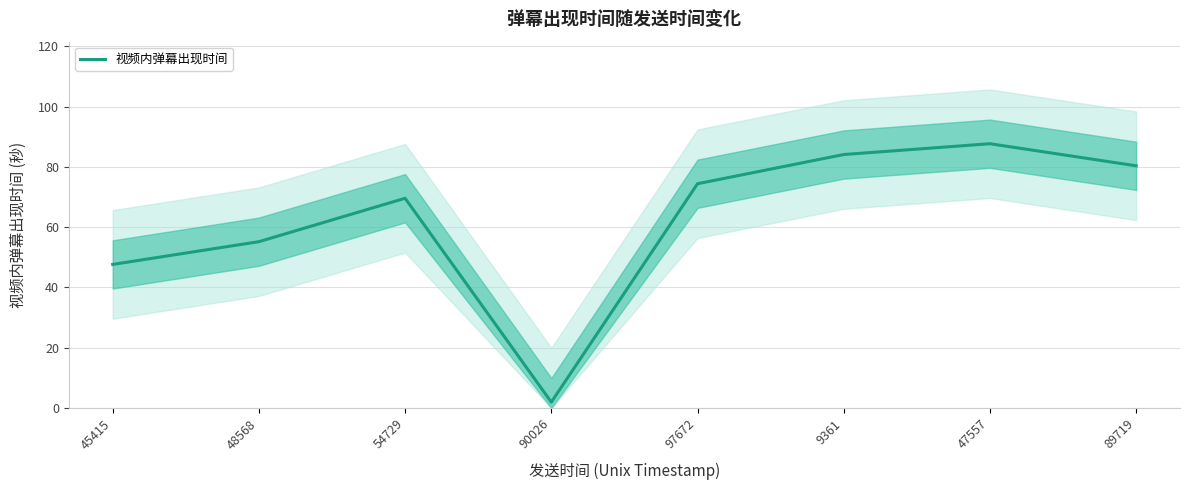

Is it true that the value at 9361 is 146.1?

False